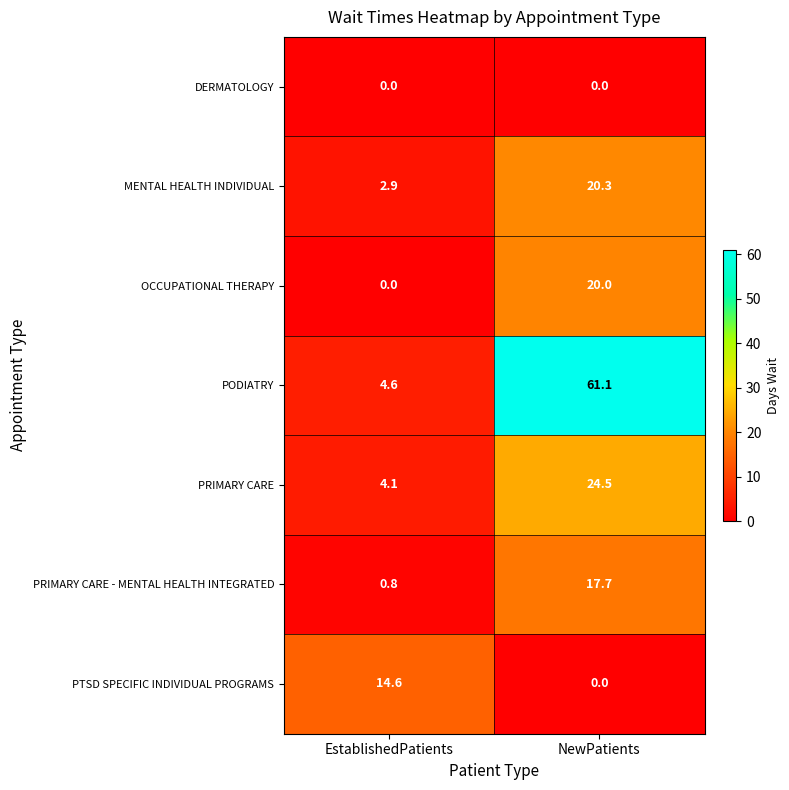

At which label does PTSD SPECIFIC INDIVIDUAL PROGRAMS reach its minimum?

NewPatients